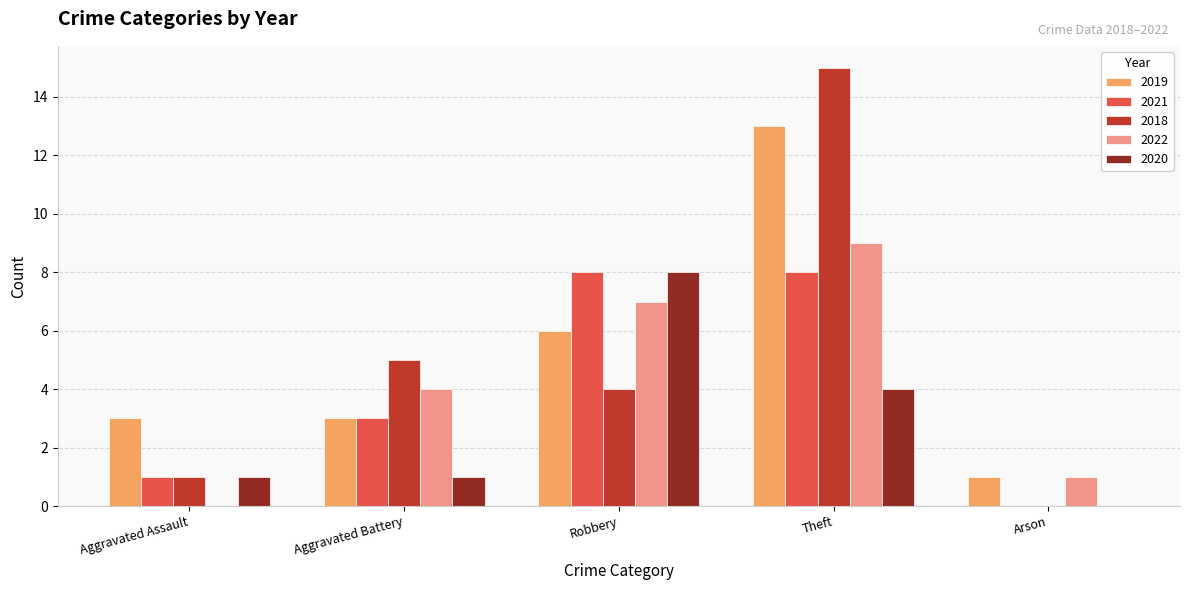

At which label does 2019 reach its peak?

Theft